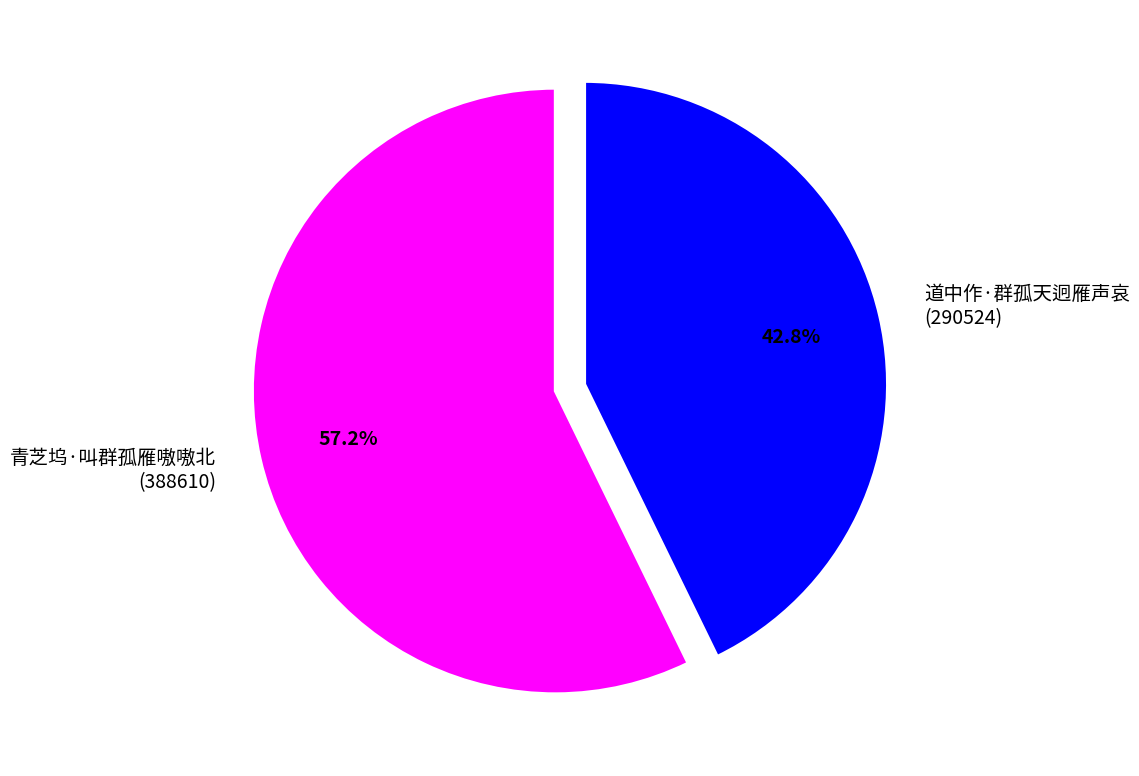

To the nearest percent, what percentage of the pie is 青芝坞·叫群孤雁嗷嗷北?

57%